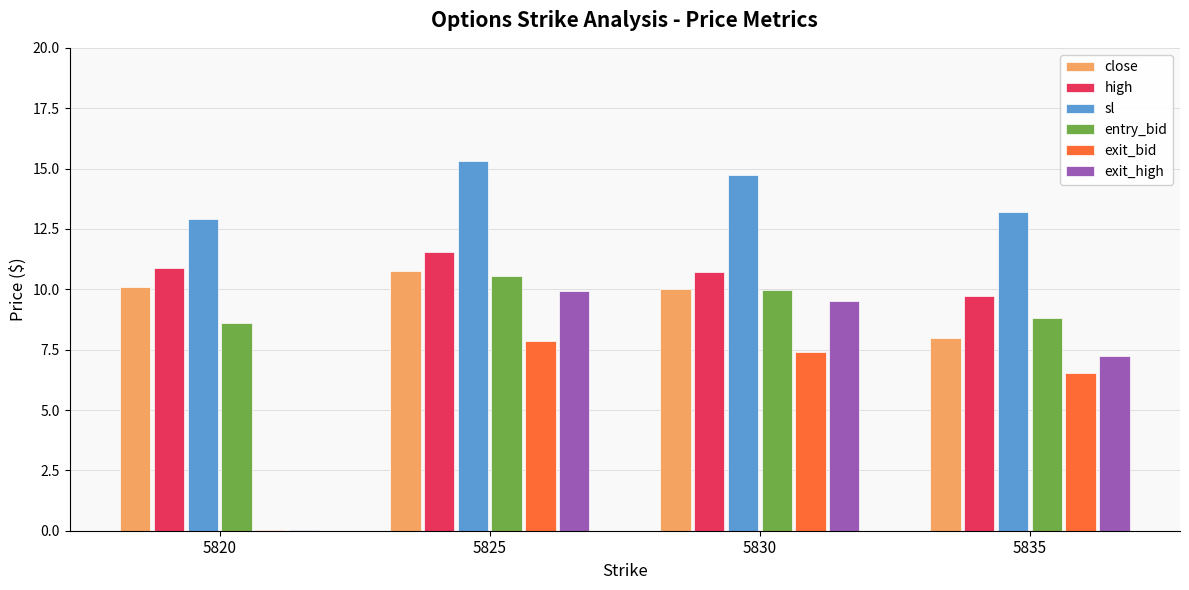

What is the average value of the exit_bid series?

5.5